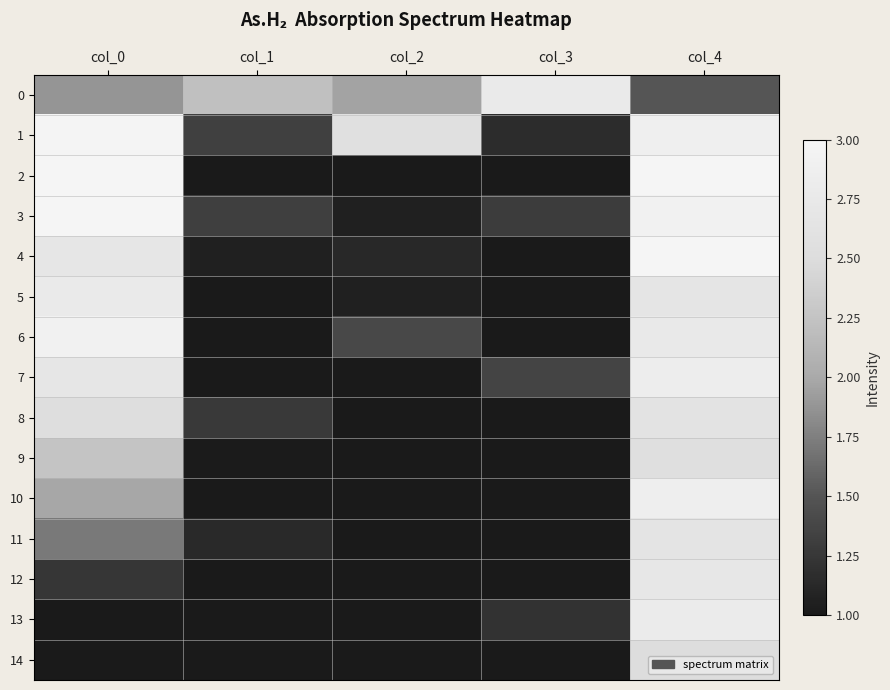

List the series in order of their peak value, lowest first.

14, 9, 8, 11, 12, 0, 5, 13, 7, 10, 6, 1, 2, 3, 4